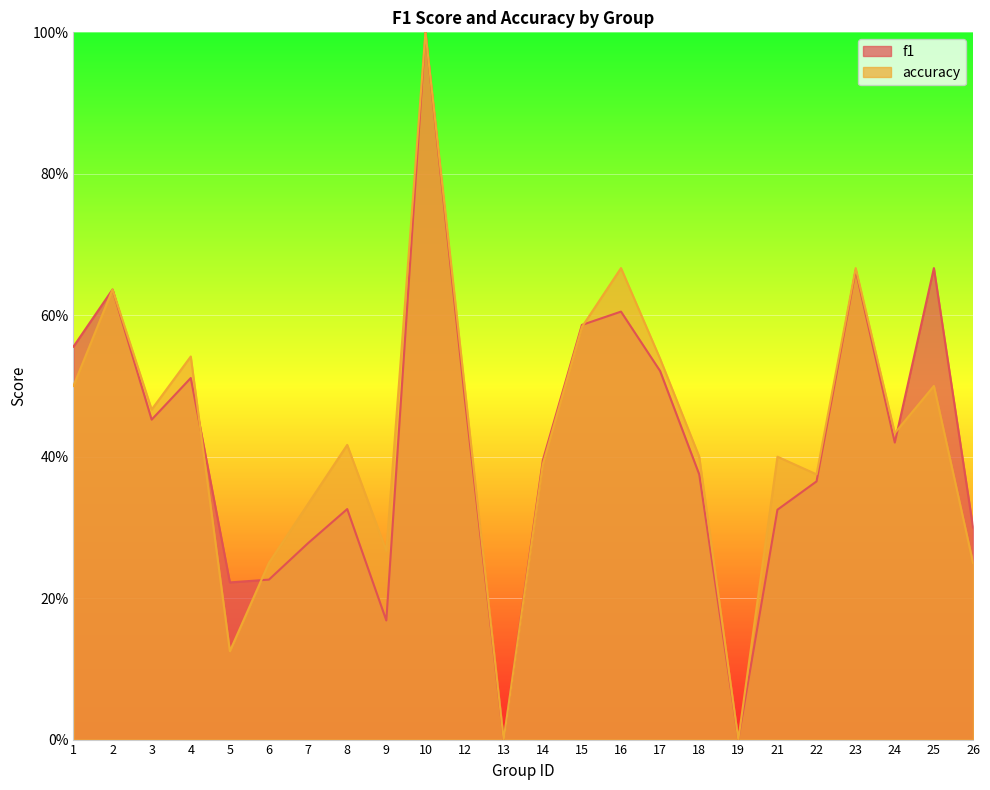

The value of accuracy at 7 is 0.5. True or false?

False